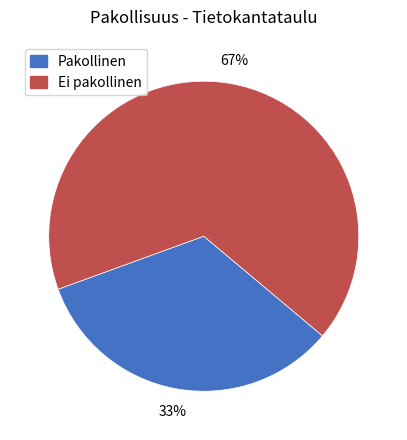

To the nearest percent, what is the average slice percentage?

50%